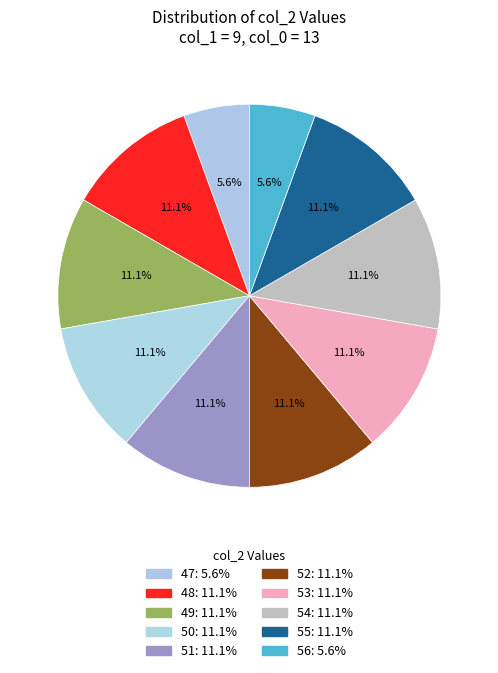

Count the number of slices in the pie.

10